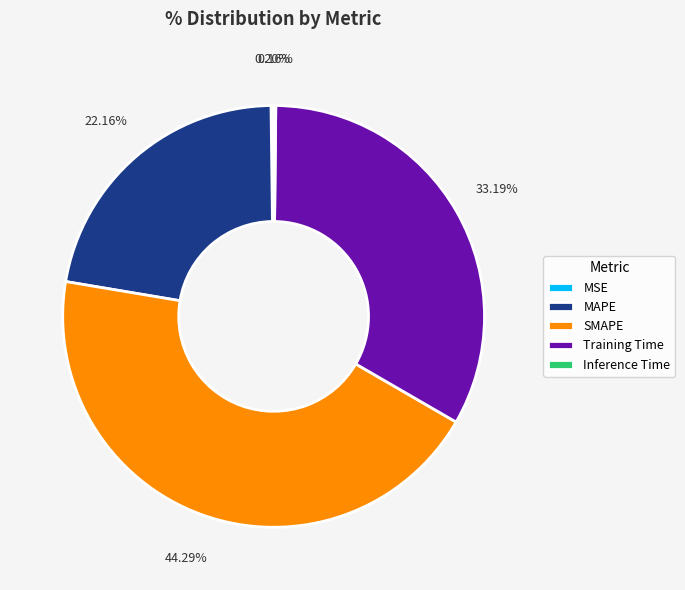

What is the largest slice in the pie chart?

SMAPE